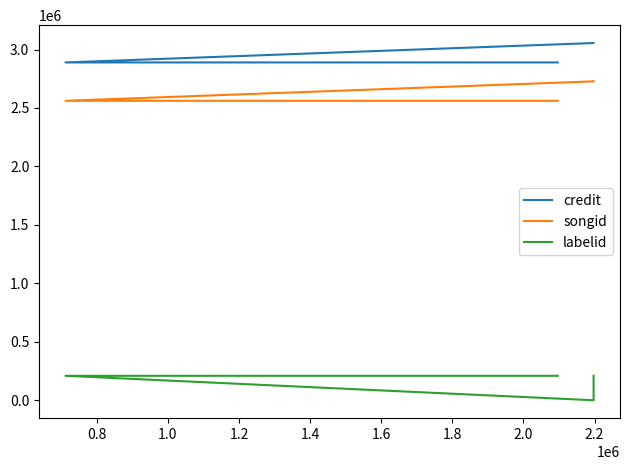

True or false: credit and songid cross at least once.

False